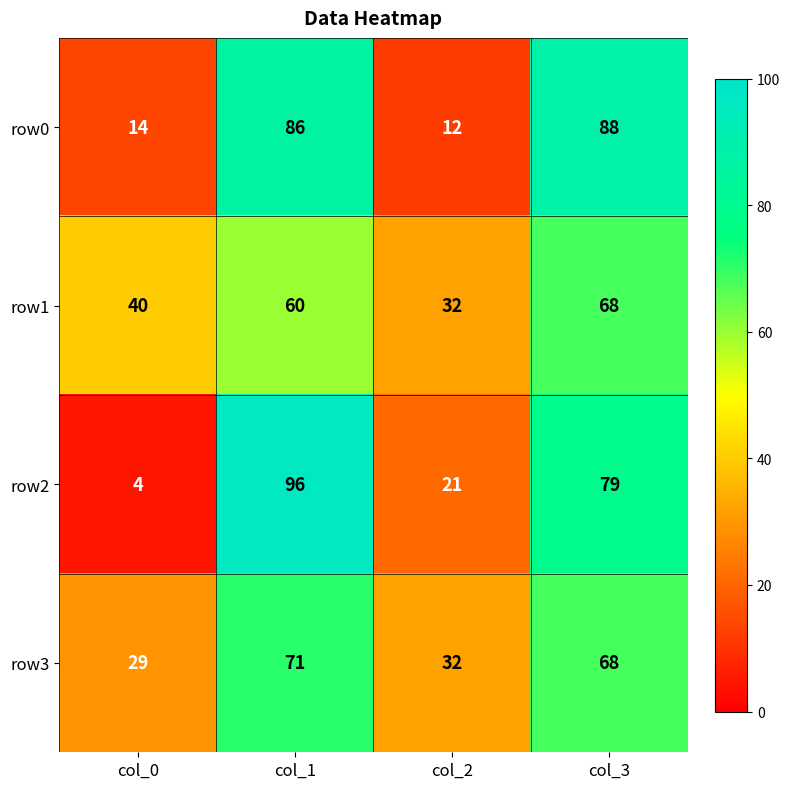

What is the total value across all series at col_3?

303